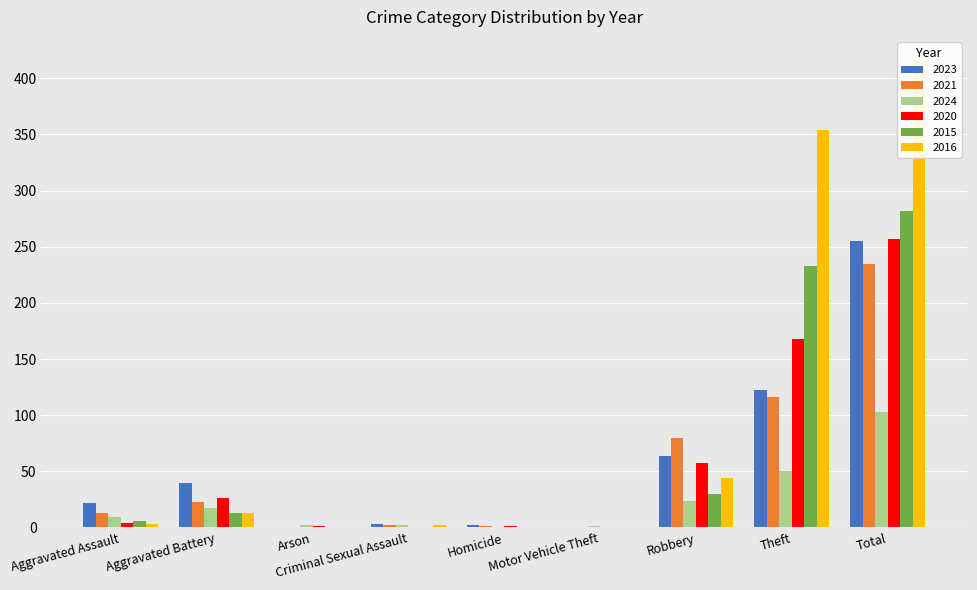

What position from the left is Robbery?

7